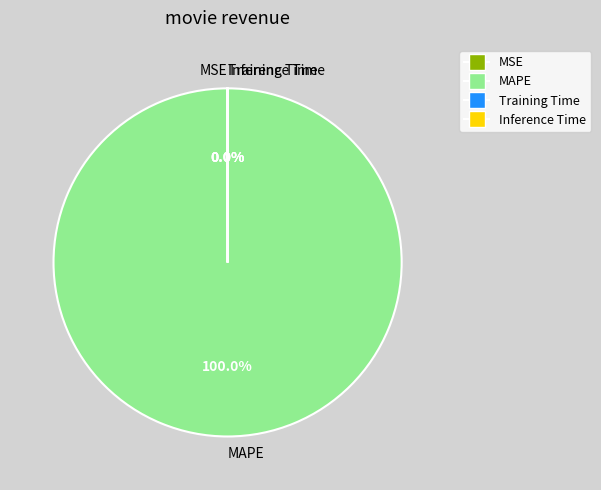

Which category accounts for the majority?

MAPE